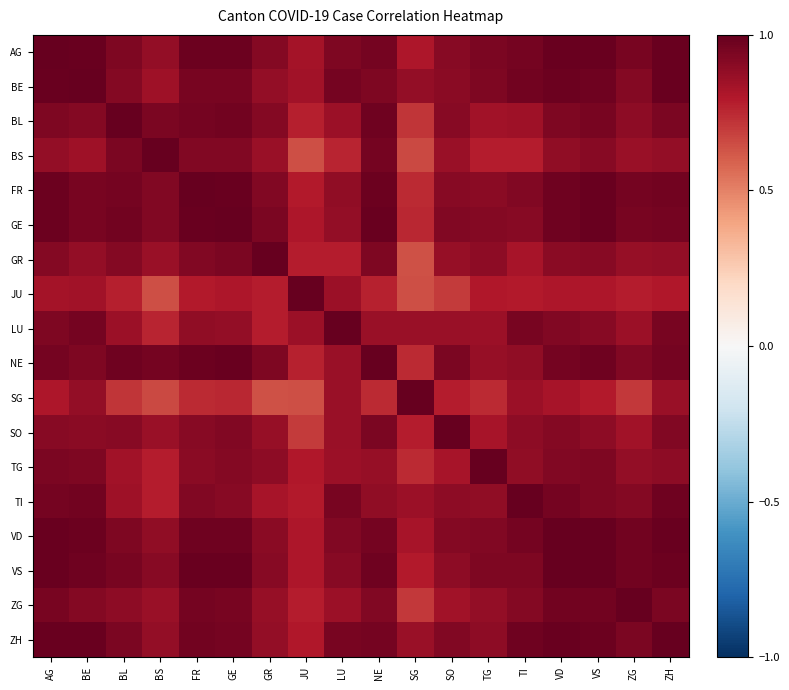

Reading left to right, extract all data points from this chart.

AG: AG=1.0	BE=1.0	BL=0.9	BS=0.9	FR=1.0	GE=1.0	GR=0.9	JU=0.8	LU=0.9	NE=1.0	SG=0.8	SO=0.9	TG=0.9	TI=1.0	VD=1.0	VS=1.0	ZG=1.0	ZH=1.0
BE: AG=1.0	BE=1.0	BL=0.9	BS=0.8	FR=0.9	GE=1.0	GR=0.9	JU=0.8	LU=1.0	NE=0.9	SG=0.9	SO=0.9	TG=0.9	TI=1.0	VD=1.0	VS=1.0	ZG=0.9	ZH=1.0
BL: AG=0.9	BE=0.9	BL=1.0	BS=0.9	FR=1.0	GE=1.0	GR=0.9	JU=0.8	LU=0.9	NE=1.0	SG=0.7	SO=0.9	TG=0.8	TI=0.9	VD=0.9	VS=0.9	ZG=0.9	ZH=0.9
BS: AG=0.9	BE=0.8	BL=0.9	BS=1.0	FR=0.9	GE=0.9	GR=0.9	JU=0.6	LU=0.8	NE=1.0	SG=0.7	SO=0.9	TG=0.8	TI=0.8	VD=0.9	VS=0.9	ZG=0.9	ZH=0.9
FR: AG=1.0	BE=0.9	BL=1.0	BS=0.9	FR=1.0	GE=1.0	GR=0.9	JU=0.8	LU=0.9	NE=1.0	SG=0.7	SO=0.9	TG=0.9	TI=0.9	VD=1.0	VS=1.0	ZG=1.0	ZH=1.0
GE: AG=1.0	BE=1.0	BL=1.0	BS=0.9	FR=1.0	GE=1.0	GR=0.9	JU=0.8	LU=0.9	NE=1.0	SG=0.8	SO=0.9	TG=0.9	TI=0.9	VD=1.0	VS=1.0	ZG=0.9	ZH=1.0
GR: AG=0.9	BE=0.9	BL=0.9	BS=0.9	FR=0.9	GE=0.9	GR=1.0	JU=0.8	LU=0.8	NE=0.9	SG=0.6	SO=0.9	TG=0.9	TI=0.8	VD=0.9	VS=0.9	ZG=0.9	ZH=0.9
JU: AG=0.8	BE=0.8	BL=0.8	BS=0.6	FR=0.8	GE=0.8	GR=0.8	JU=1.0	LU=0.9	NE=0.8	SG=0.6	SO=0.7	TG=0.8	TI=0.8	VD=0.8	VS=0.8	ZG=0.8	ZH=0.8
LU: AG=0.9	BE=1.0	BL=0.9	BS=0.8	FR=0.9	GE=0.9	GR=0.8	JU=0.9	LU=1.0	NE=0.9	SG=0.9	SO=0.9	TG=0.9	TI=1.0	VD=0.9	VS=0.9	ZG=0.9	ZH=1.0
NE: AG=1.0	BE=0.9	BL=1.0	BS=1.0	FR=1.0	GE=1.0	GR=0.9	JU=0.8	LU=0.9	NE=1.0	SG=0.7	SO=0.9	TG=0.9	TI=0.9	VD=1.0	VS=1.0	ZG=0.9	ZH=1.0
SG: AG=0.8	BE=0.9	BL=0.7	BS=0.7	FR=0.7	GE=0.8	GR=0.6	JU=0.6	LU=0.9	NE=0.7	SG=1.0	SO=0.8	TG=0.7	TI=0.9	VD=0.8	VS=0.8	ZG=0.7	ZH=0.9
SO: AG=0.9	BE=0.9	BL=0.9	BS=0.9	FR=0.9	GE=0.9	GR=0.9	JU=0.7	LU=0.9	NE=0.9	SG=0.8	SO=1.0	TG=0.8	TI=0.9	VD=0.9	VS=0.9	ZG=0.8	ZH=0.9
TG: AG=0.9	BE=0.9	BL=0.8	BS=0.8	FR=0.9	GE=0.9	GR=0.9	JU=0.8	LU=0.9	NE=0.9	SG=0.7	SO=0.8	TG=1.0	TI=0.9	VD=0.9	VS=0.9	ZG=0.9	ZH=0.9
TI: AG=1.0	BE=1.0	BL=0.9	BS=0.8	FR=0.9	GE=0.9	GR=0.8	JU=0.8	LU=1.0	NE=0.9	SG=0.9	SO=0.9	TG=0.9	TI=1.0	VD=1.0	VS=0.9	ZG=0.9	ZH=1.0
VD: AG=1.0	BE=1.0	BL=0.9	BS=0.9	FR=1.0	GE=1.0	GR=0.9	JU=0.8	LU=0.9	NE=1.0	SG=0.8	SO=0.9	TG=0.9	TI=1.0	VD=1.0	VS=1.0	ZG=1.0	ZH=1.0
VS: AG=1.0	BE=1.0	BL=0.9	BS=0.9	FR=1.0	GE=1.0	GR=0.9	JU=0.8	LU=0.9	NE=1.0	SG=0.8	SO=0.9	TG=0.9	TI=0.9	VD=1.0	VS=1.0	ZG=1.0	ZH=1.0
ZG: AG=1.0	BE=0.9	BL=0.9	BS=0.9	FR=1.0	GE=0.9	GR=0.9	JU=0.8	LU=0.9	NE=0.9	SG=0.7	SO=0.8	TG=0.9	TI=0.9	VD=1.0	VS=1.0	ZG=1.0	ZH=0.9
ZH: AG=1.0	BE=1.0	BL=0.9	BS=0.9	FR=1.0	GE=1.0	GR=0.9	JU=0.8	LU=1.0	NE=1.0	SG=0.9	SO=0.9	TG=0.9	TI=1.0	VD=1.0	VS=1.0	ZG=0.9	ZH=1.0